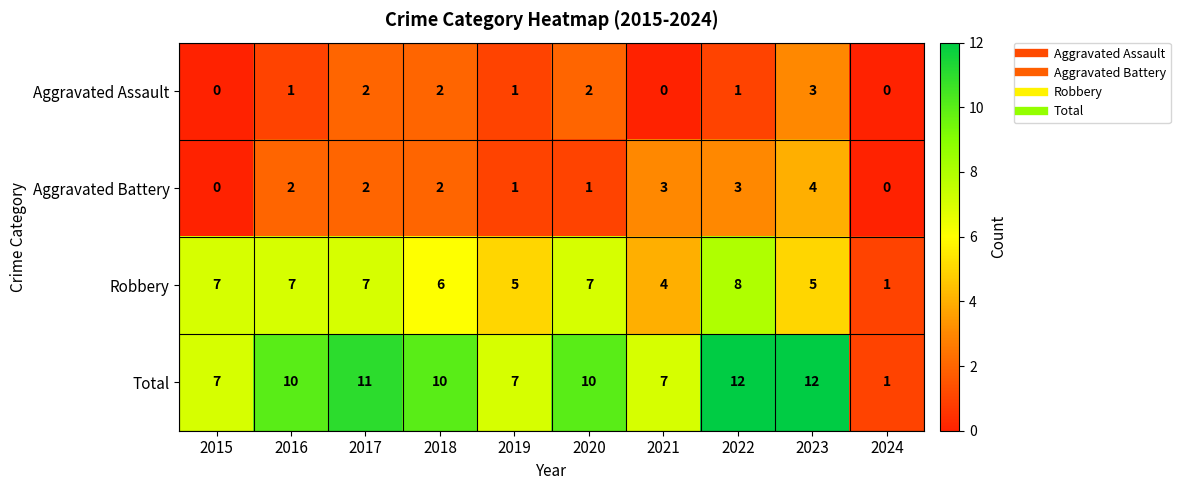

What is the greatest value displayed?

12